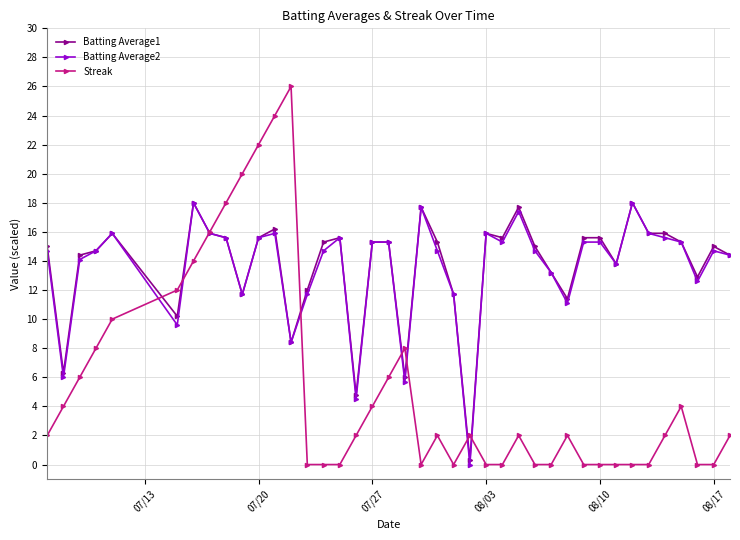

True or false: Batting Average1 has more than 0 points higher than both neighbors.

True